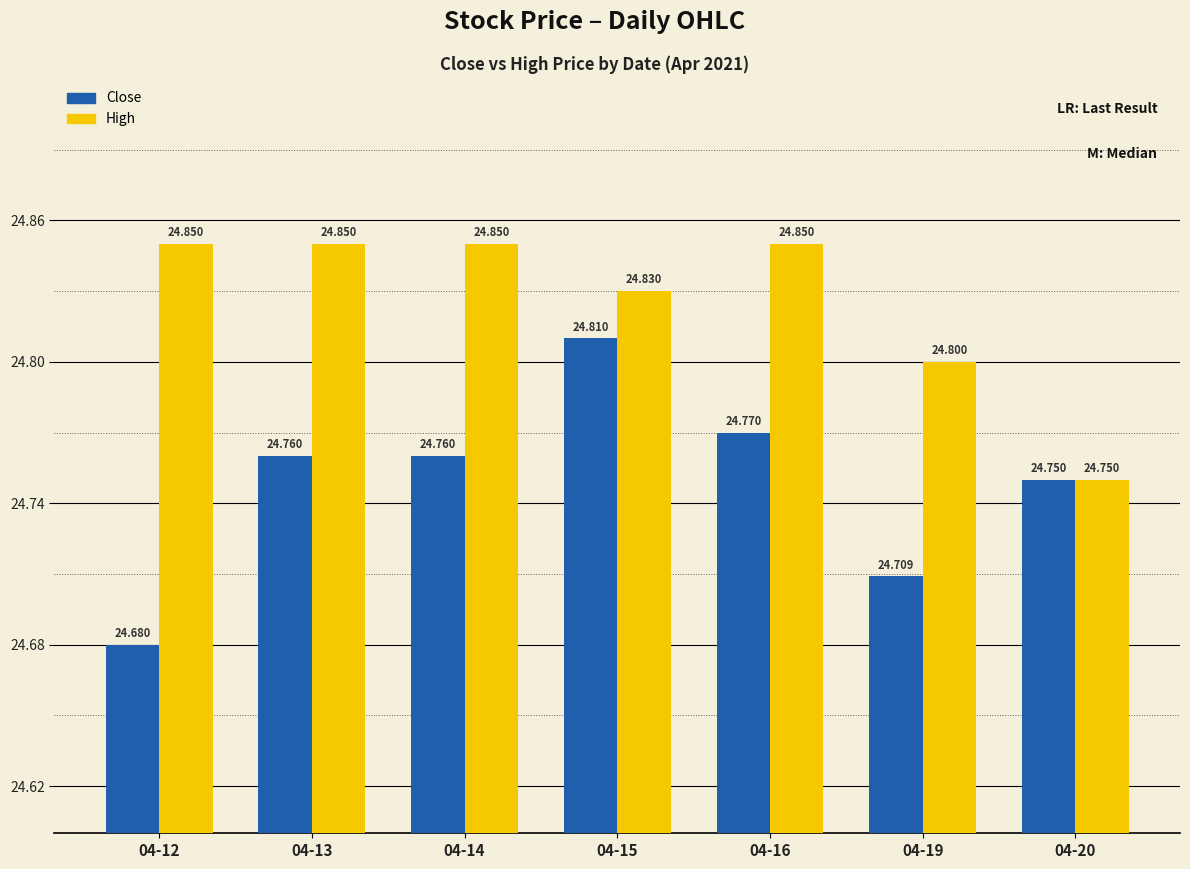

How many groups of bars are there?

7